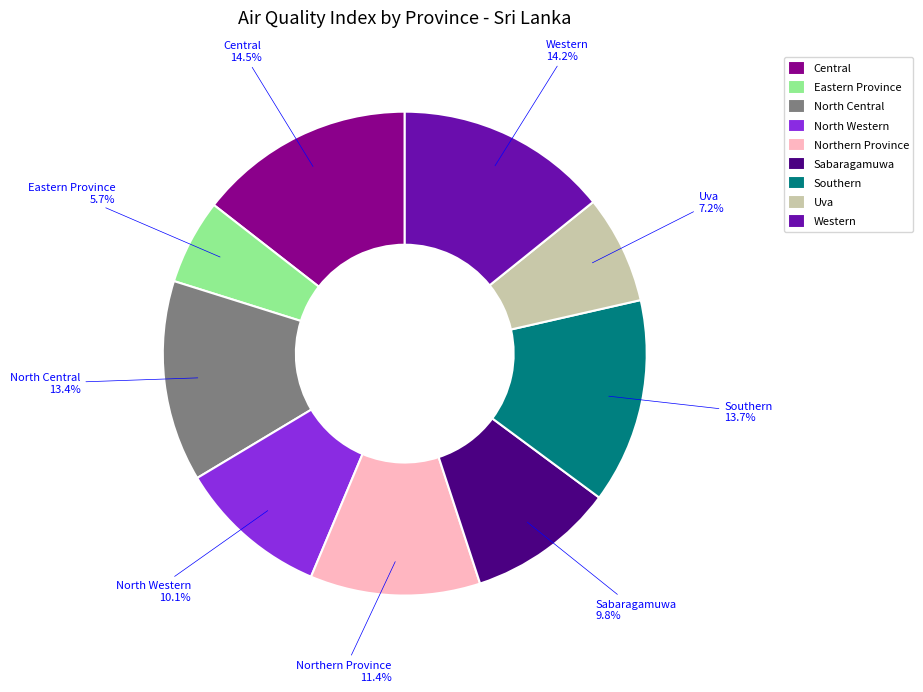

Count the number of slices in the pie.

9